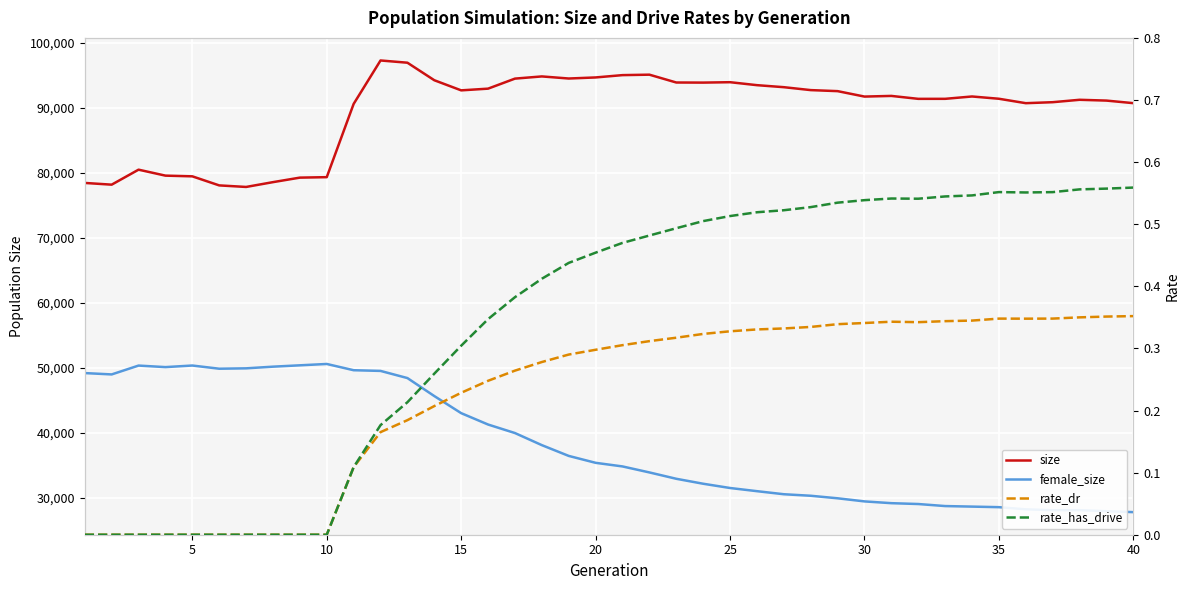

True or false: size and rate_has_drive cross at least once.

False